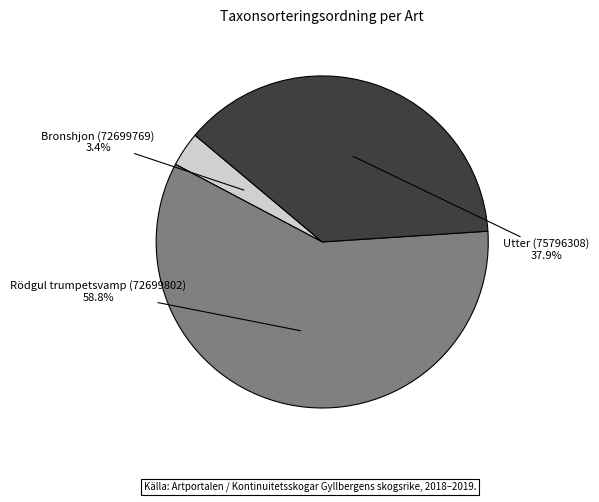

Which has a higher value, Utter (75796308) or Bronshjon (72699769)?

Utter (75796308)